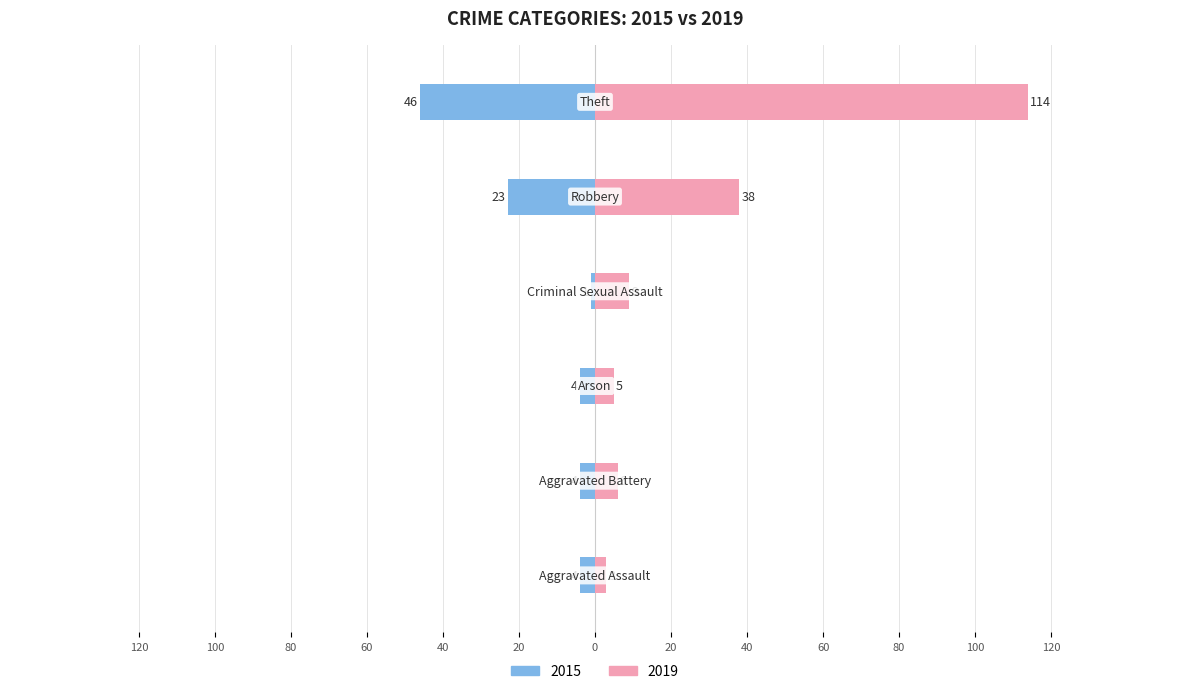

List the series in order of their overall mean, highest first.

Right, Left